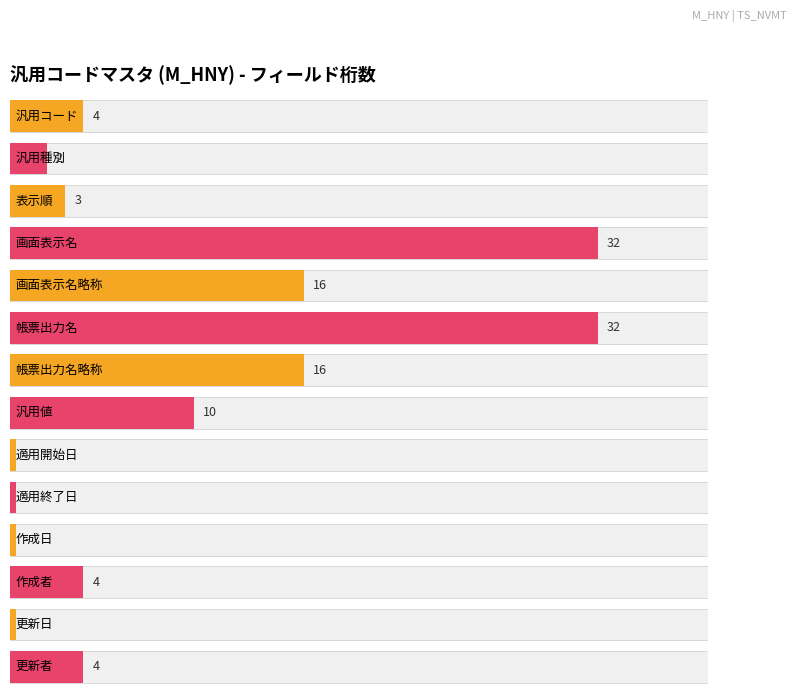

Reading left to right, what are all the values shown in this chart?

4	2	3	32	16	32	16	10	0	0	0	4	0	4